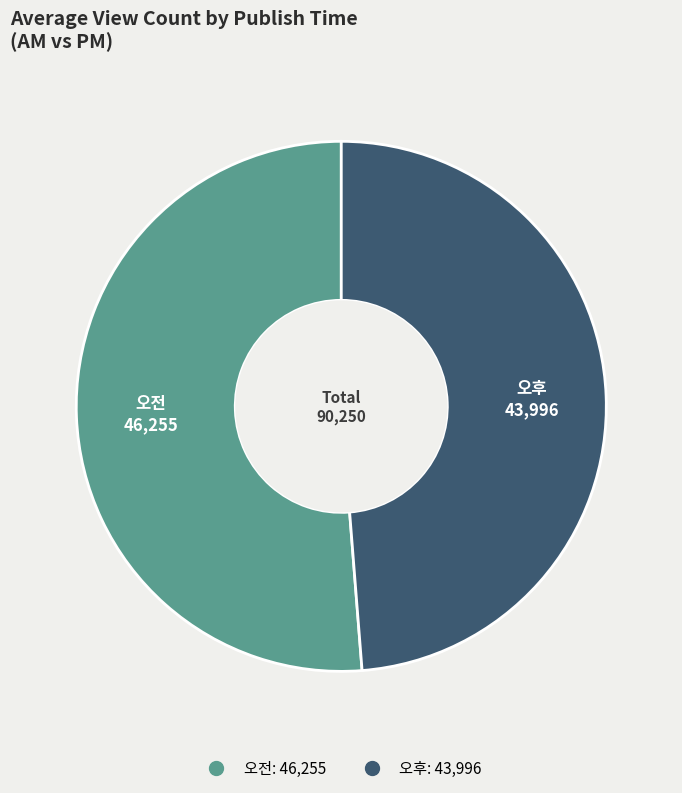

Rank the categories by value from lowest to highest.

오후, 오전